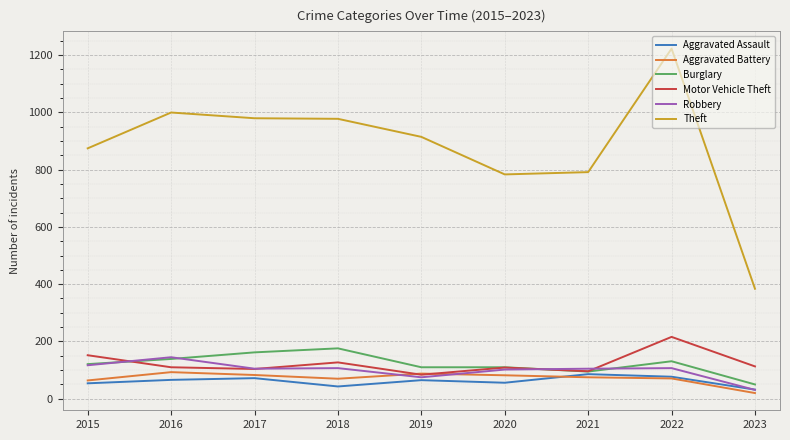

Where does the Motor Vehicle Theft series first go above 110?

2015